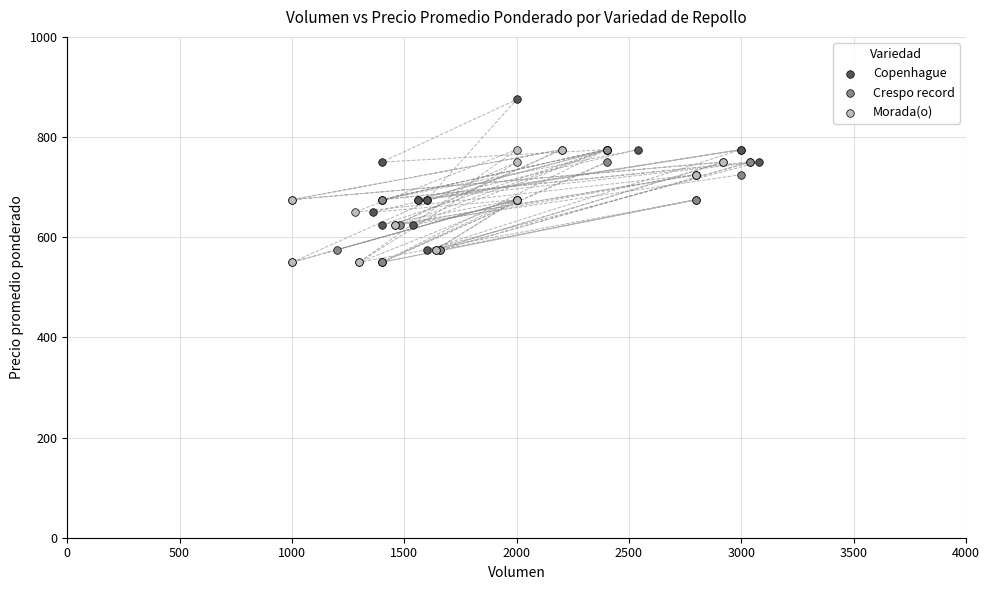

Which series contains the highest Y value?

Copenhague